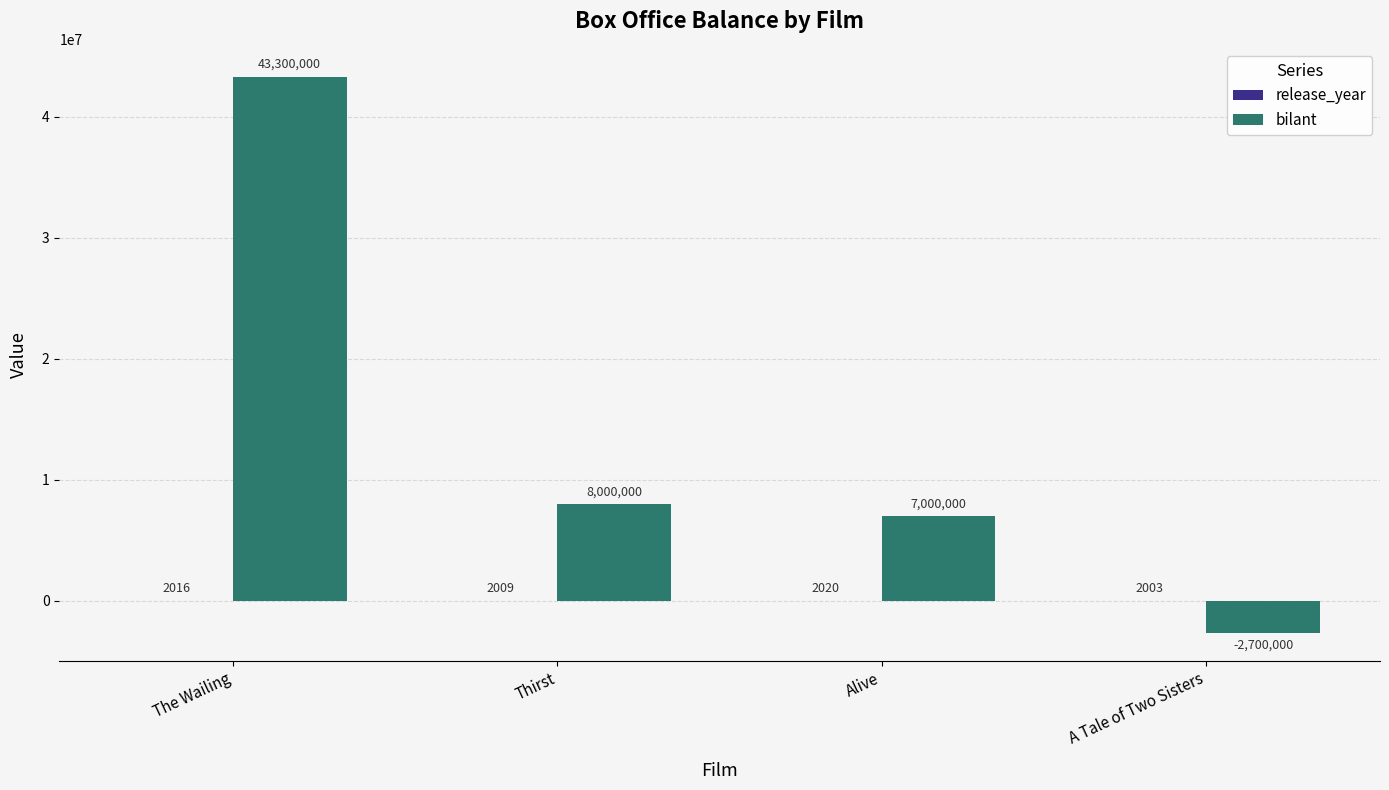

What is the approximate value of bilant at A Tale of Two Sisters?

-2700000